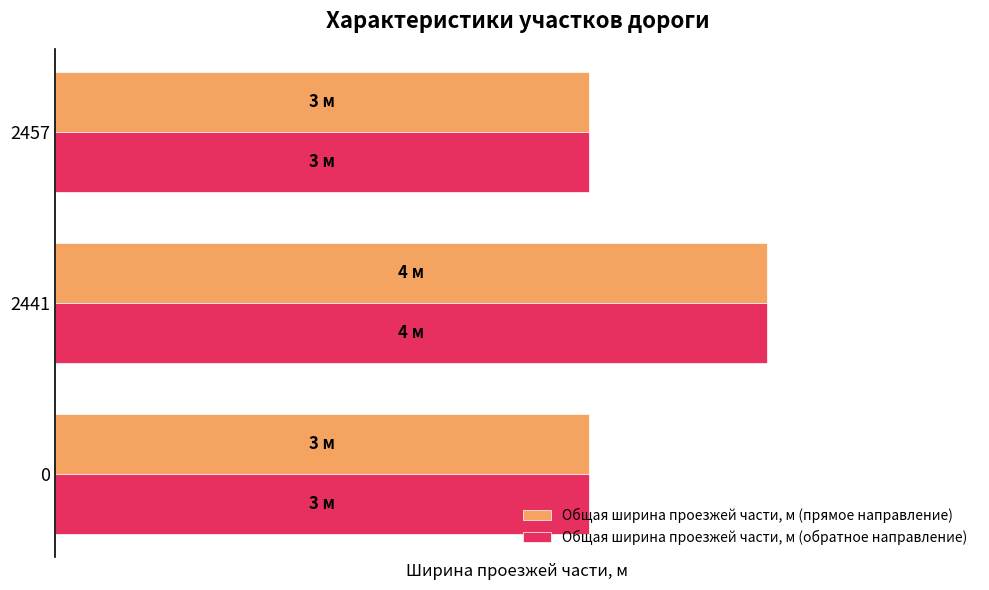

Is the value of Общая ширина проезжей части, м (прямое направление) at 0 greater than the value of Общая ширина проезжей части, м (обратное направление) at 0?

No